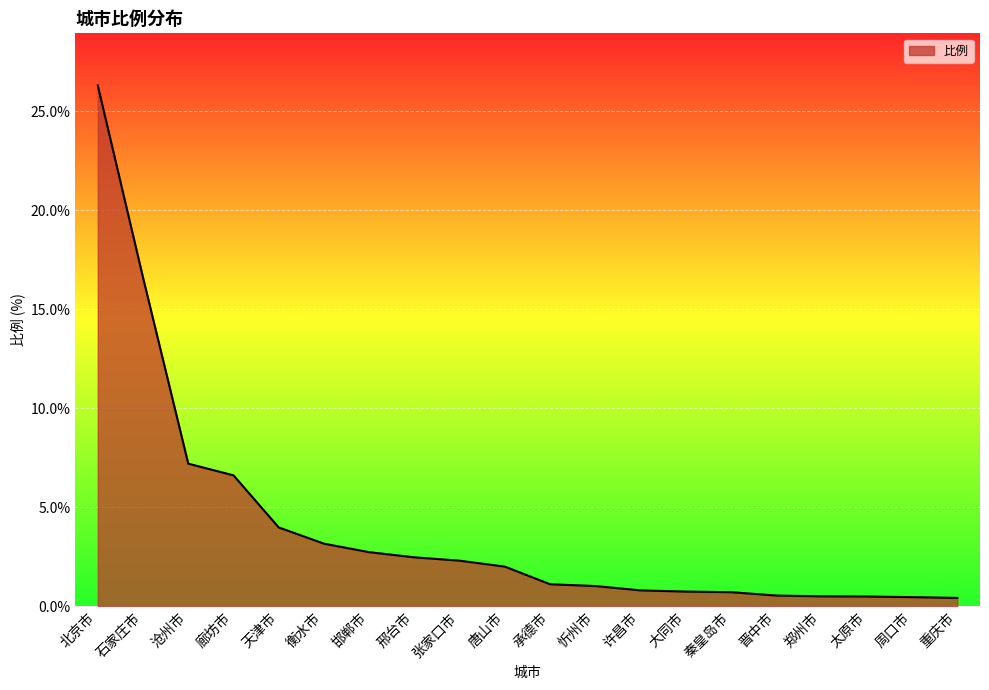

What position from the right is 承德市?

10